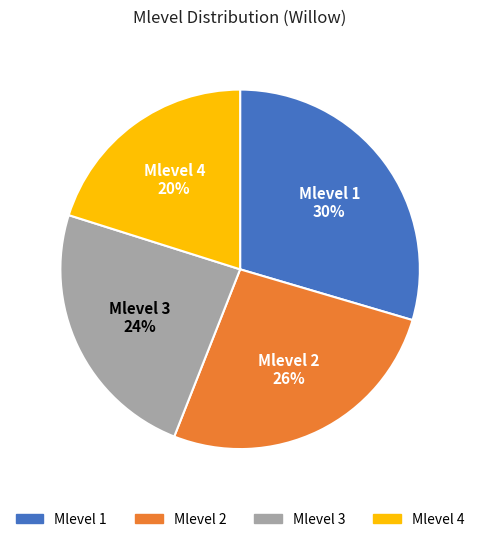

To the nearest percent, what portion does Mlevel 4 represent?

20%